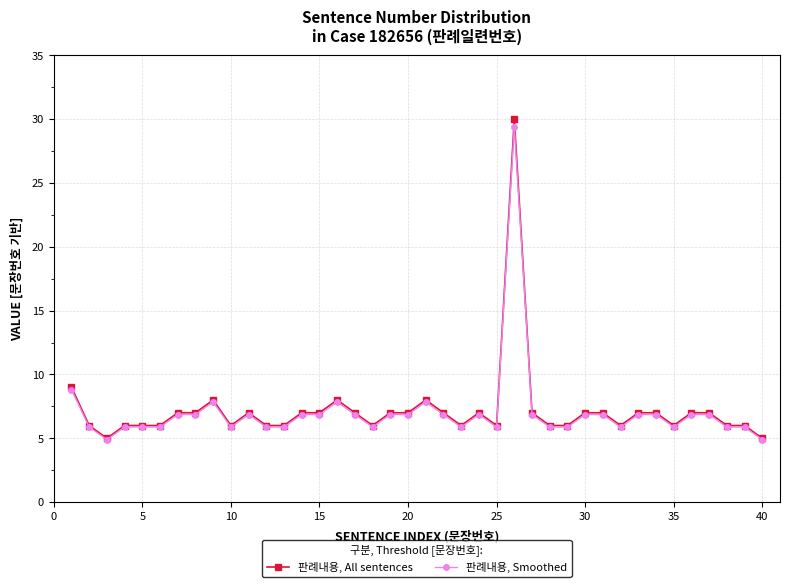

True or false: 판례내용, All sentences has more than 1 interior local peaks.

True